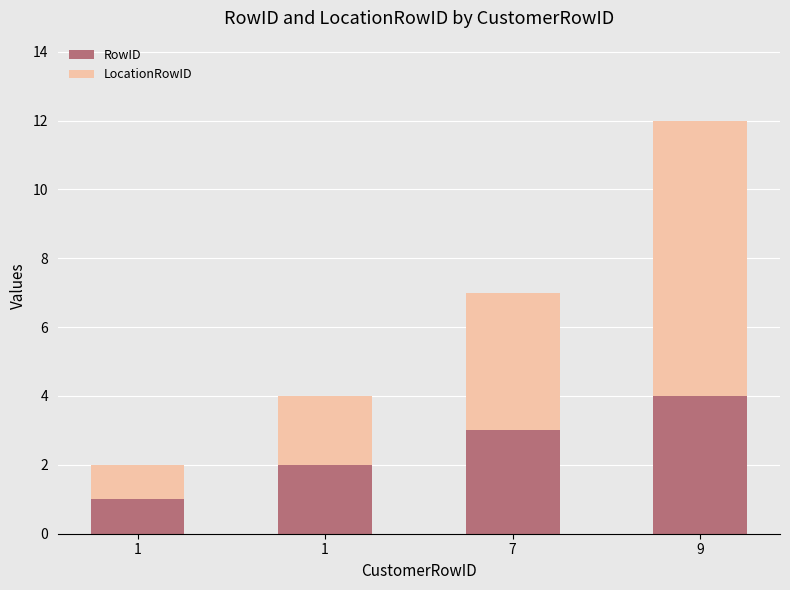

What is the average value of the LocationRowID series?

4